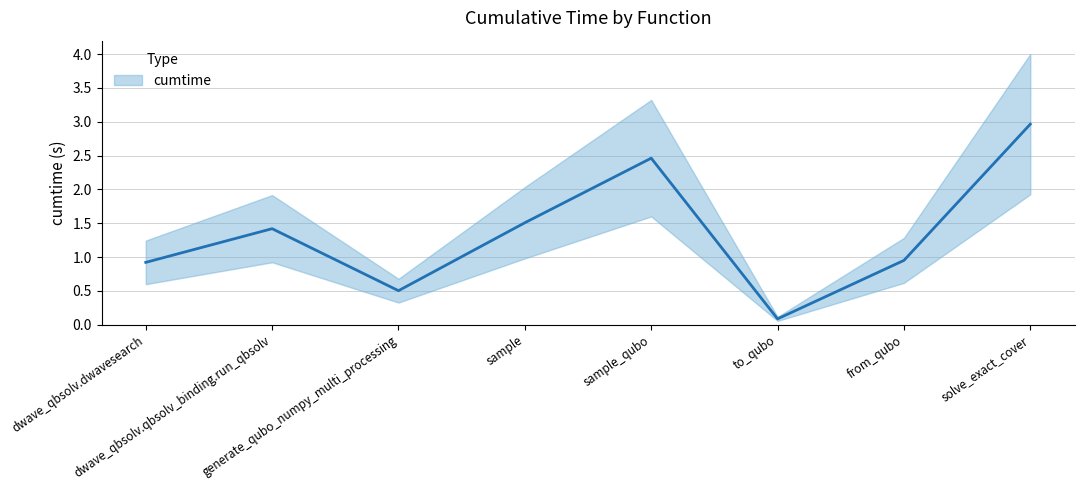

How many data points are above 1?

4